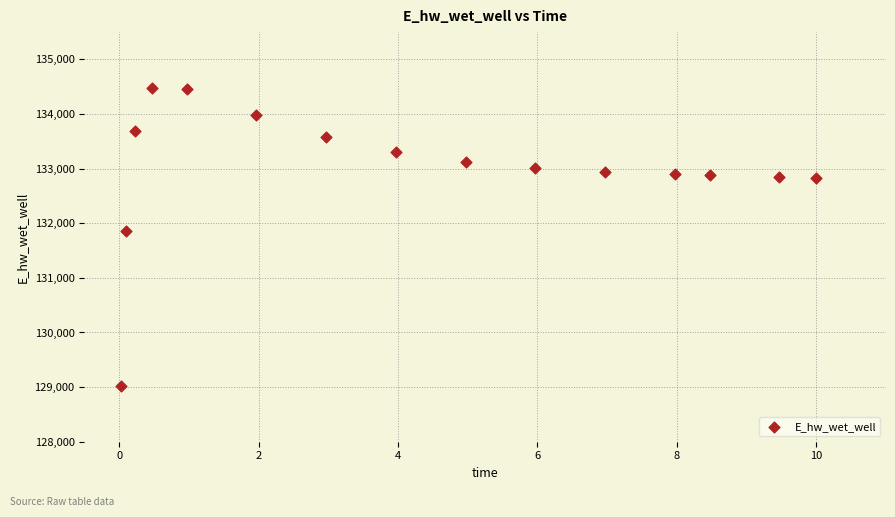

What Y value in the scatter plot is closest to 131741?

131859.5